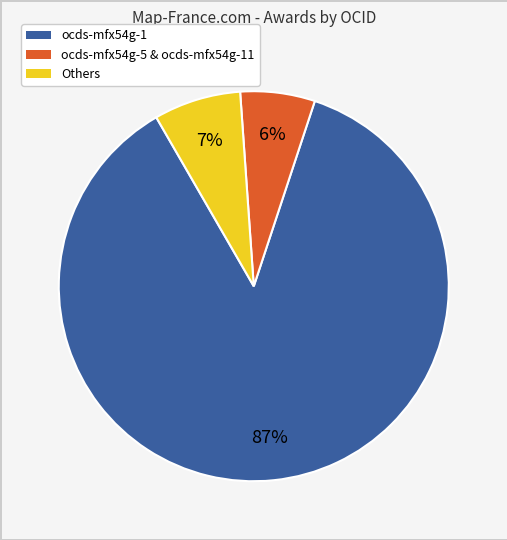

To the nearest percent, what is the average slice percentage?

33%